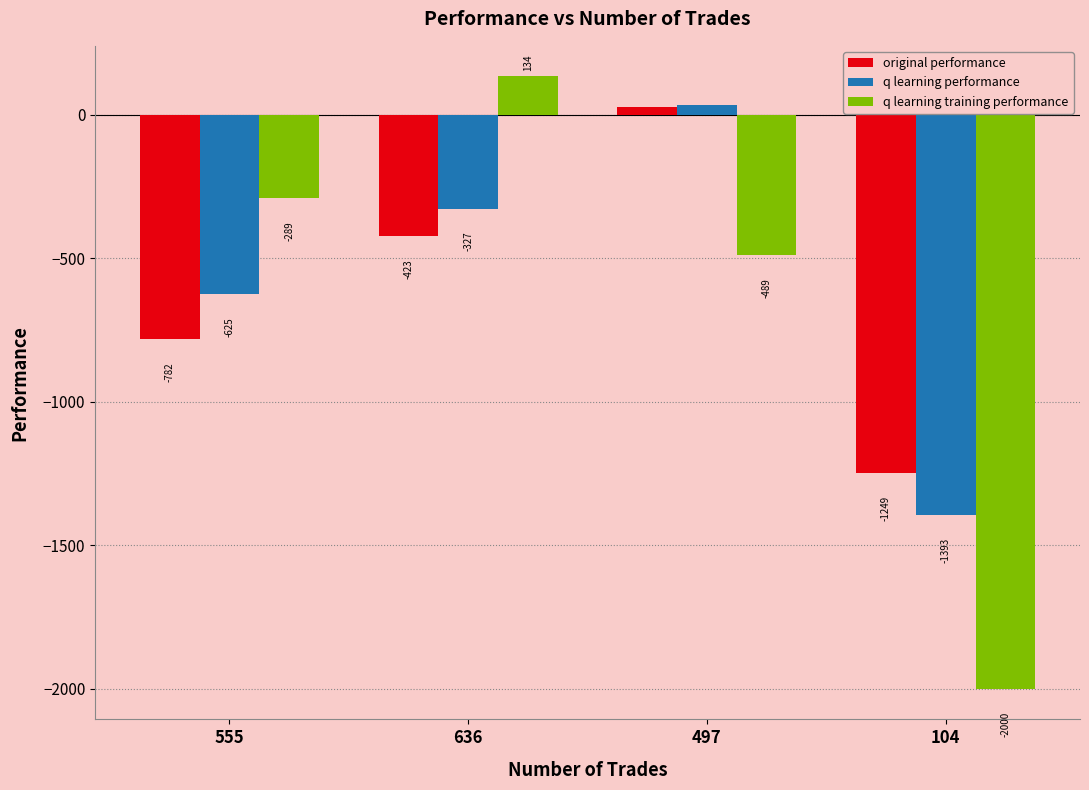

Is the value of original performance at 636 greater than the value of q learning performance at 636?

No